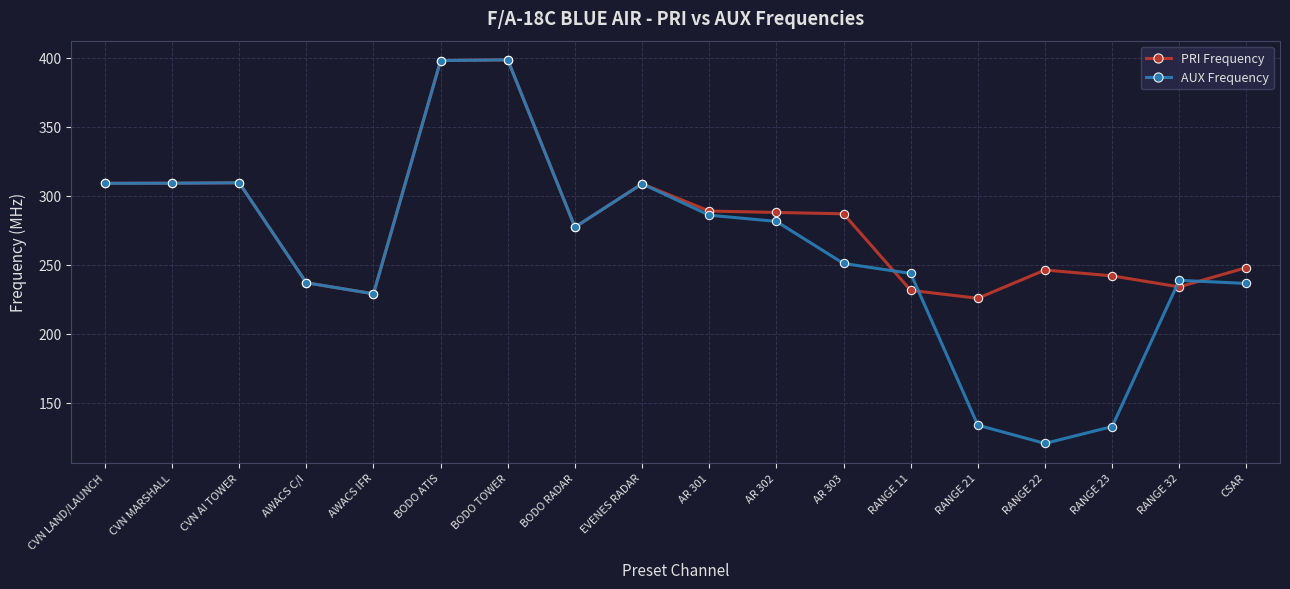

True or false: AUX Frequency has more than 0 interior local peaks.

True